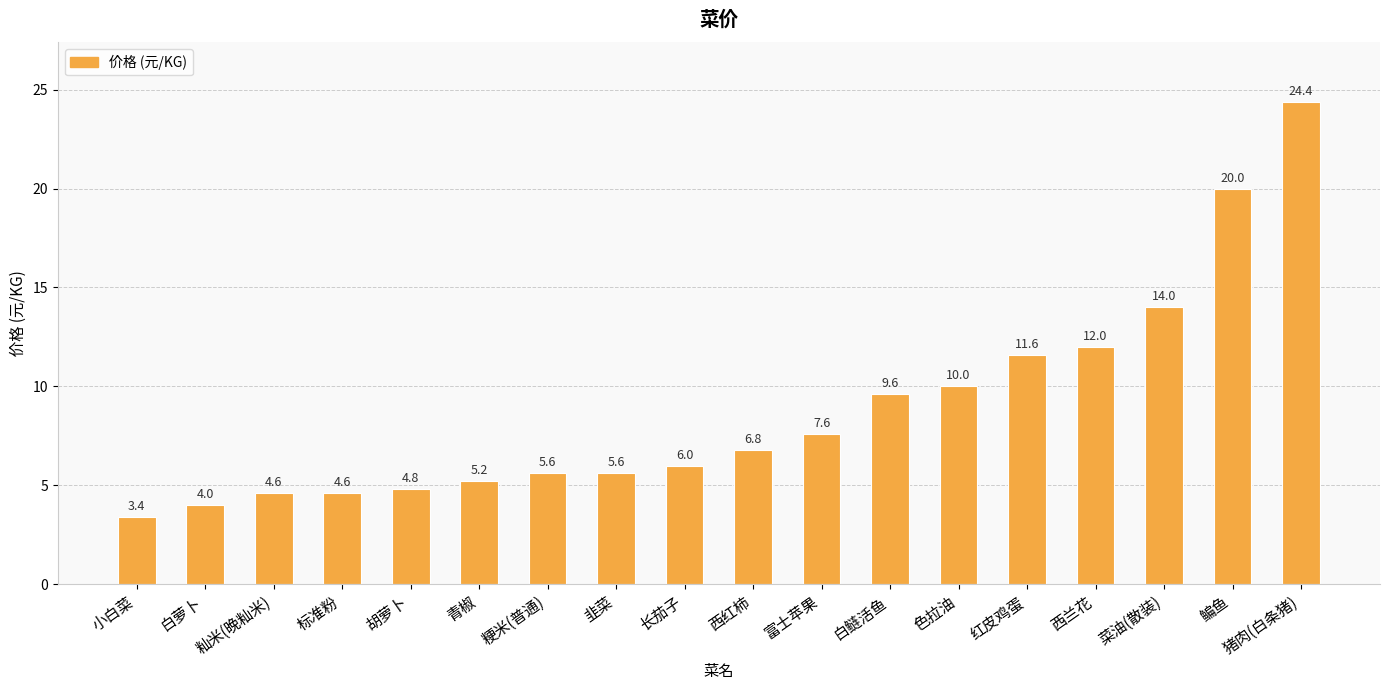

The value at 白鲢活鱼 is 5.8. True or false?

False